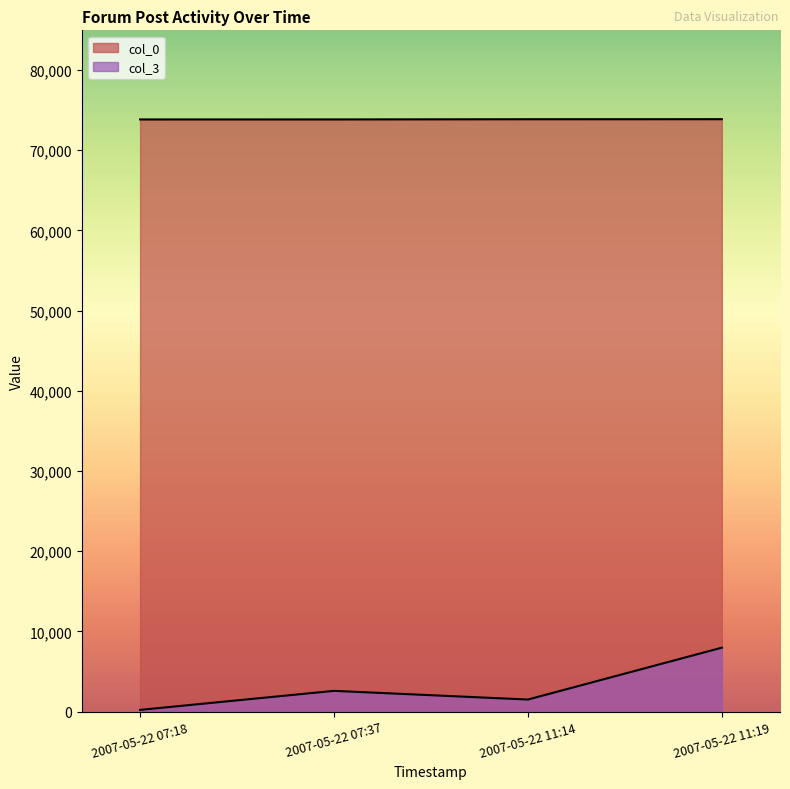

True or false: col_0 and col_3 intersect in this chart.

False